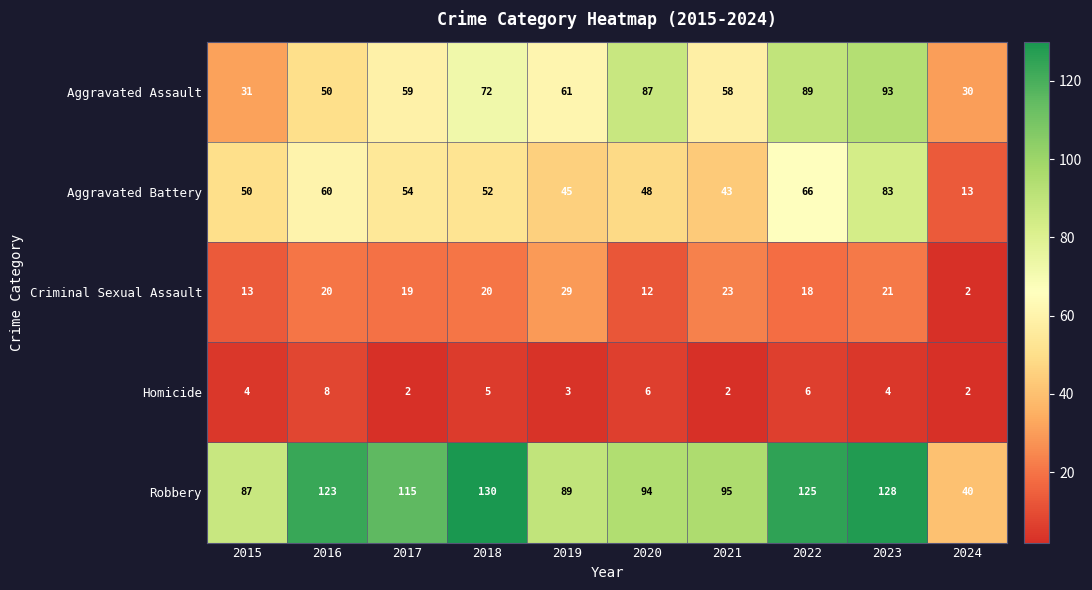

What is the total value across all series at 2019?

227